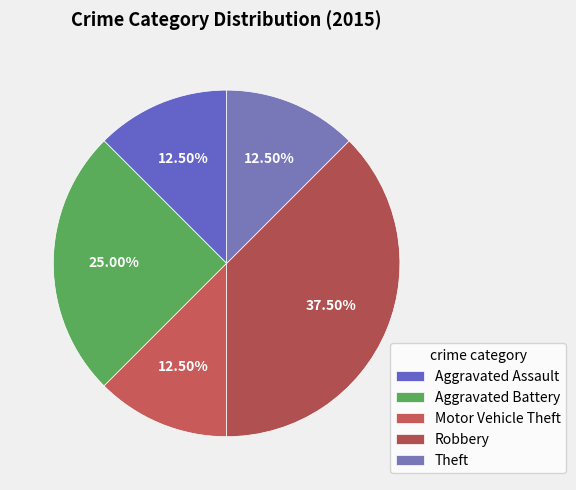

Between Robbery and Theft, which is larger?

Robbery